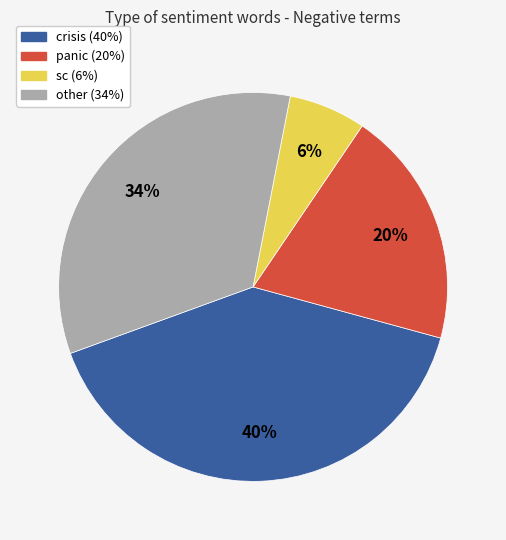

Is there any slice that represents more than half of the pie?

No